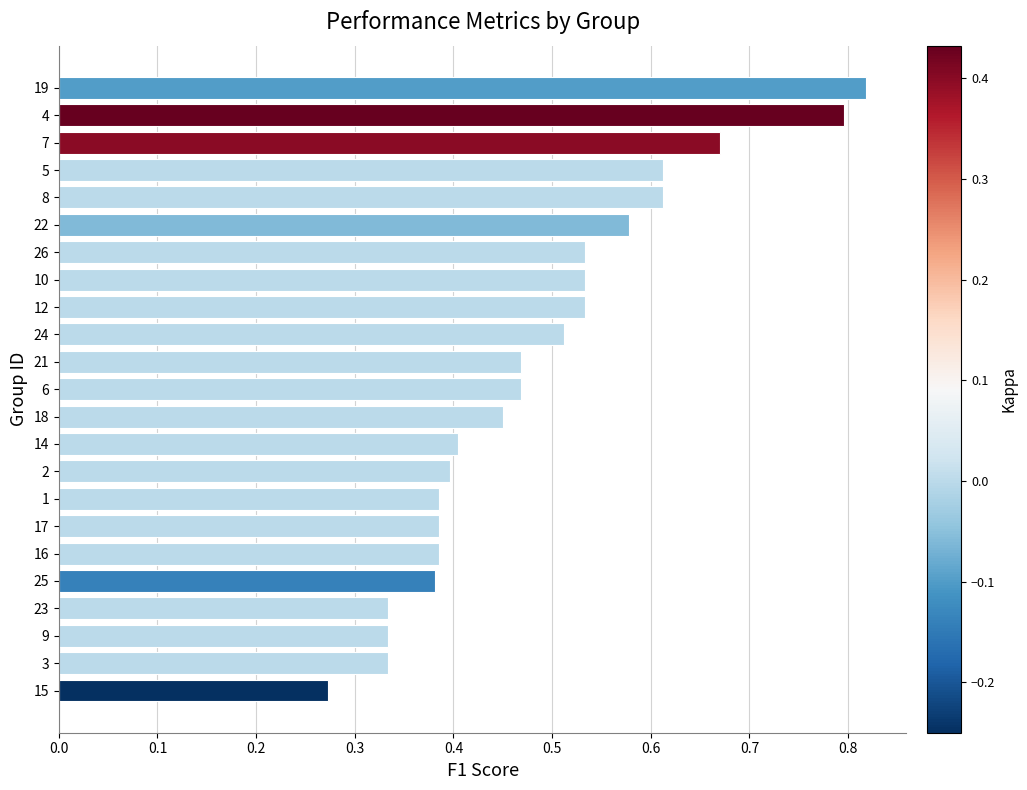

Are the bars grouped side by side (vs. stacked)?

No